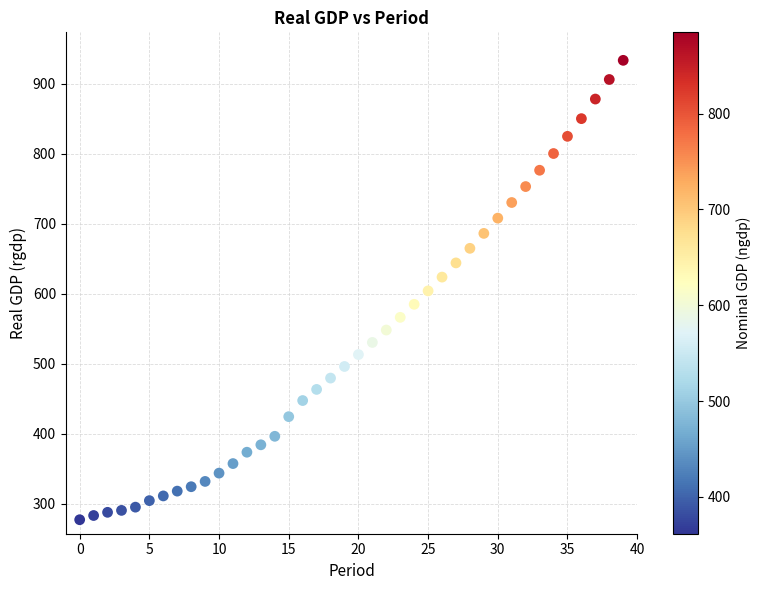

What is the range of Y values (max minus min)?

656.4